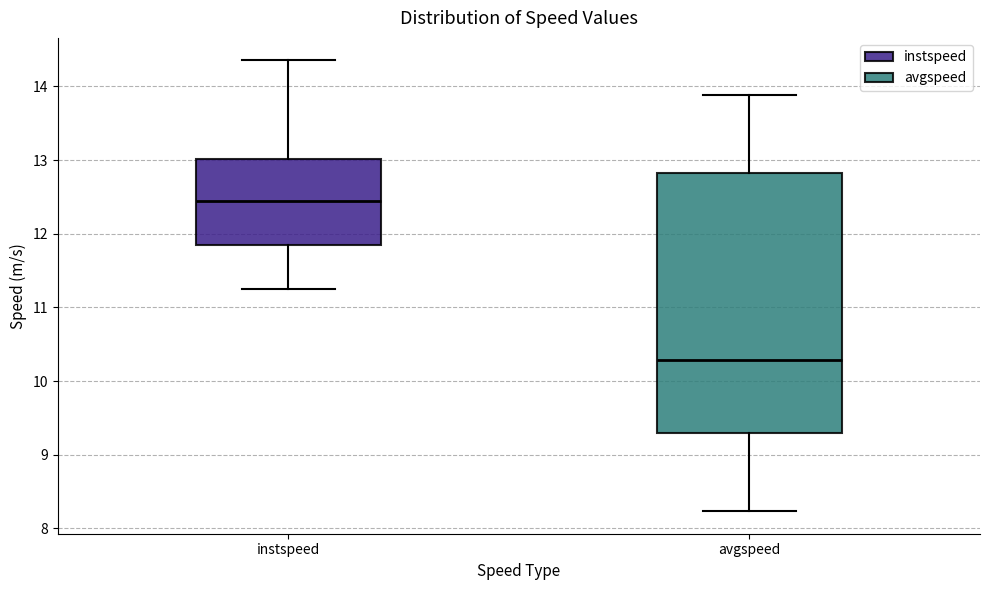

Reading left to right, transcribe this box plot: for each box, give where its median line is, the range the box spans, and where its two whiskers end, as read against the y-axis. The values are not printed on the chart, so give them approximately, as read against the axis.

instspeed: median 12.4, box 11.8 to 13.0, whiskers 11.3 to 14.4
avgspeed: median 10.3, box 9.3 to 12.8, whiskers 8.2 to 13.9